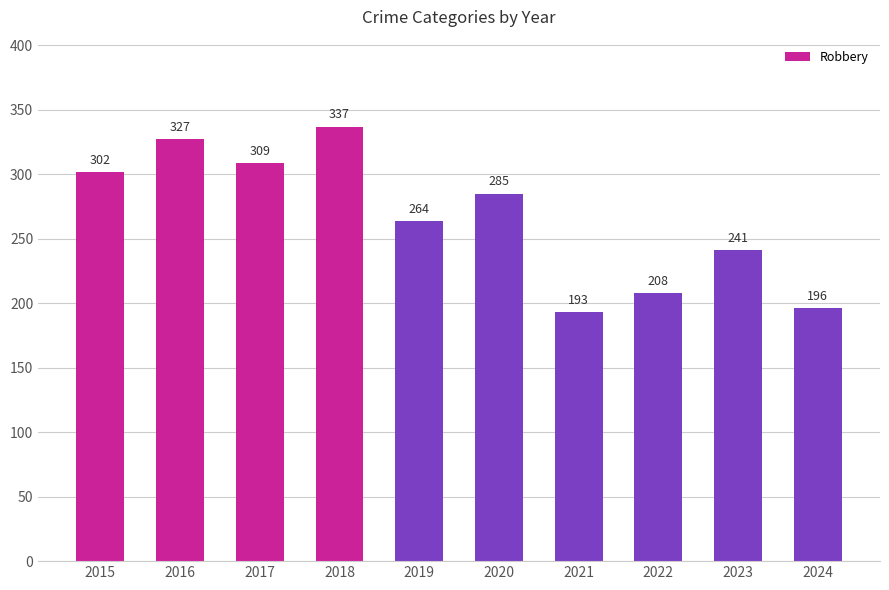

How many data points does each series have?

10